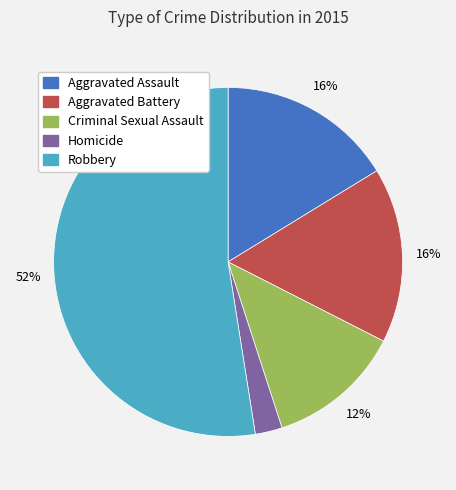

Is the sum of Homicide and Aggravated Assault greater than half?

No